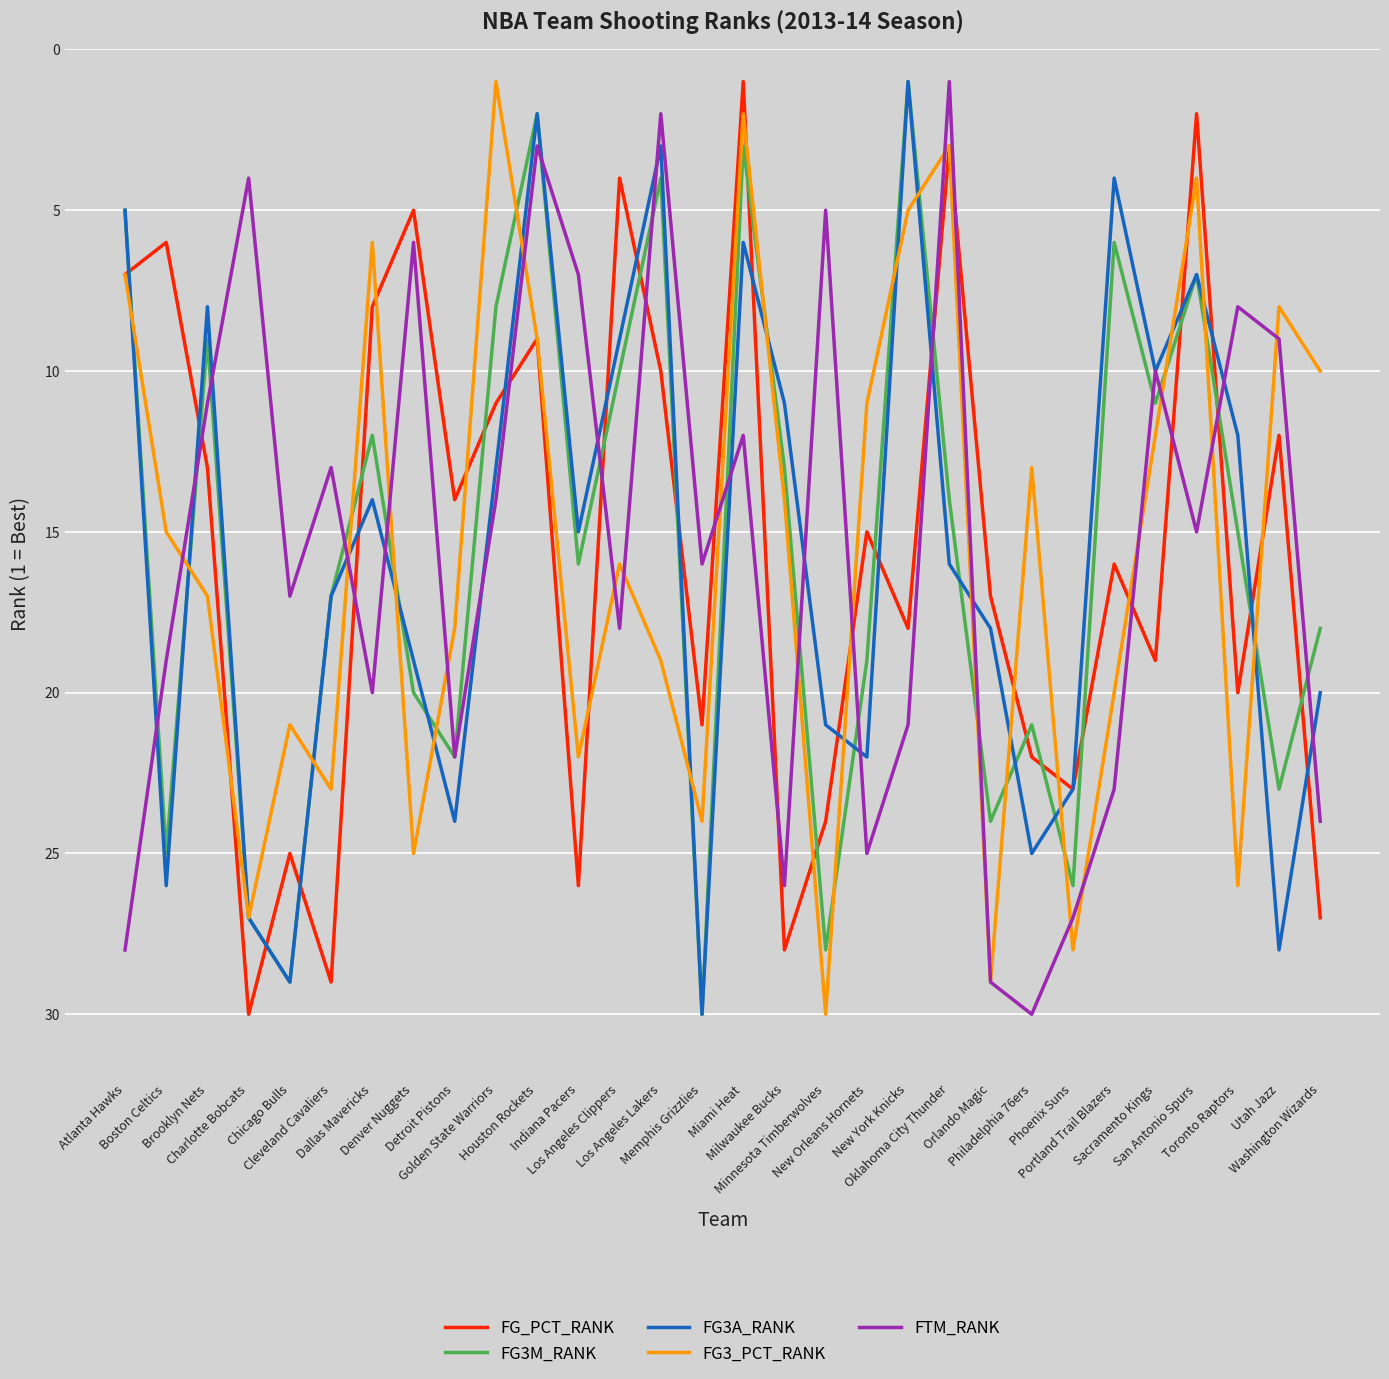

True or false: FG3M_RANK has more than 0 points higher than both neighbors.

True